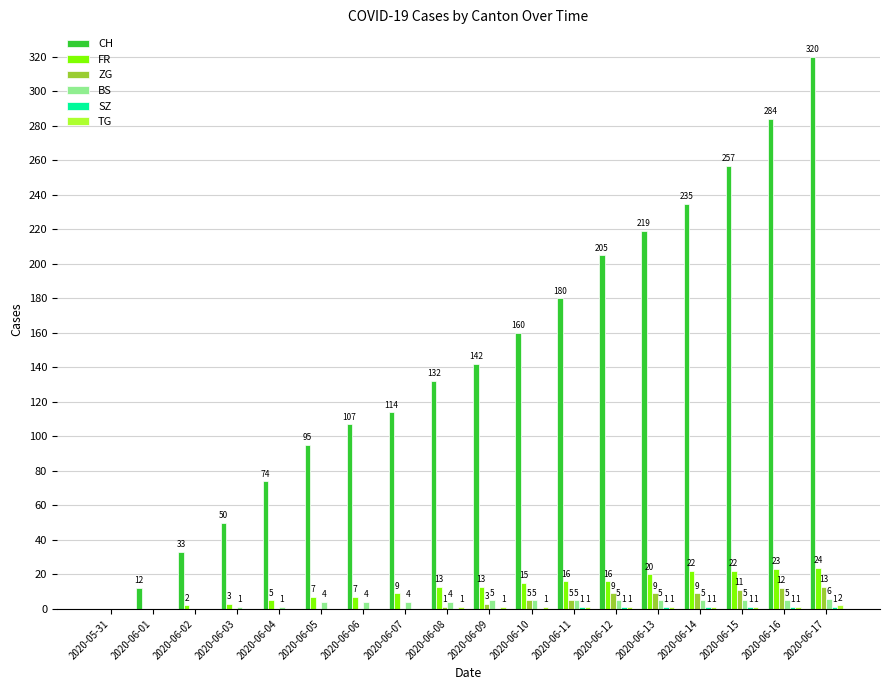

Count the BS values in the range 1 to 5.

14